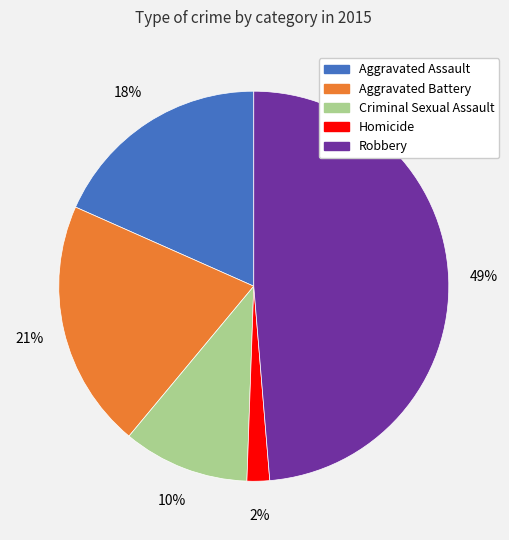

Do Robbery and Criminal Sexual Assault together represent more than half of the pie?

Yes